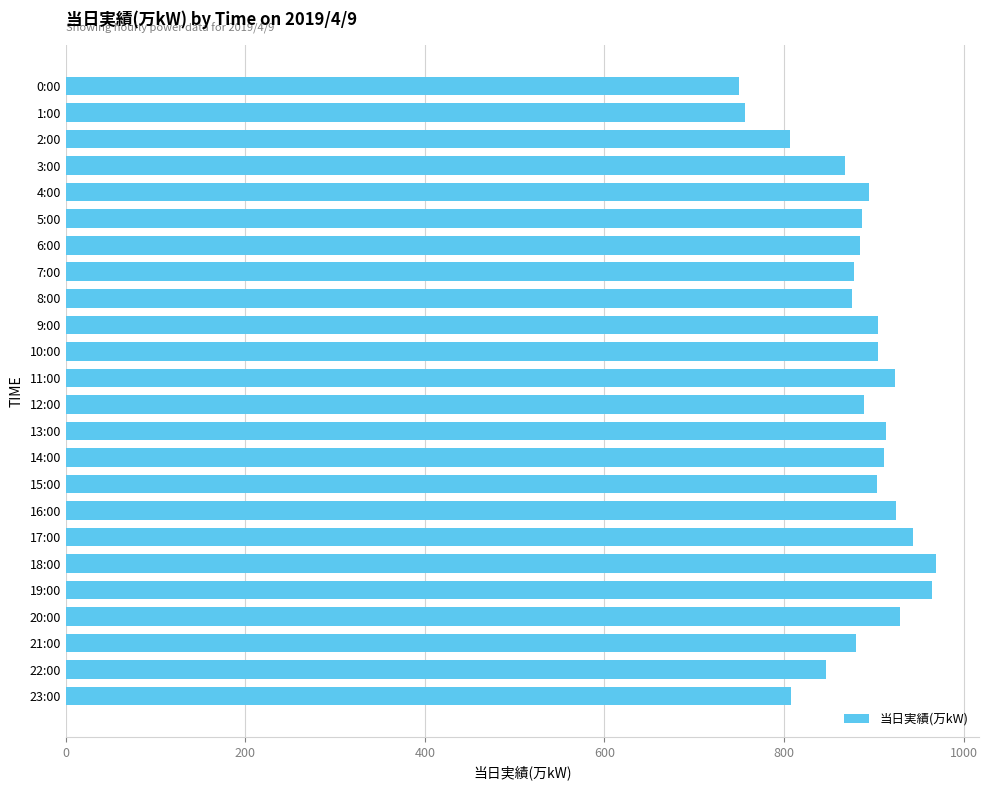

What is the difference between the second highest and second lowest values?

208